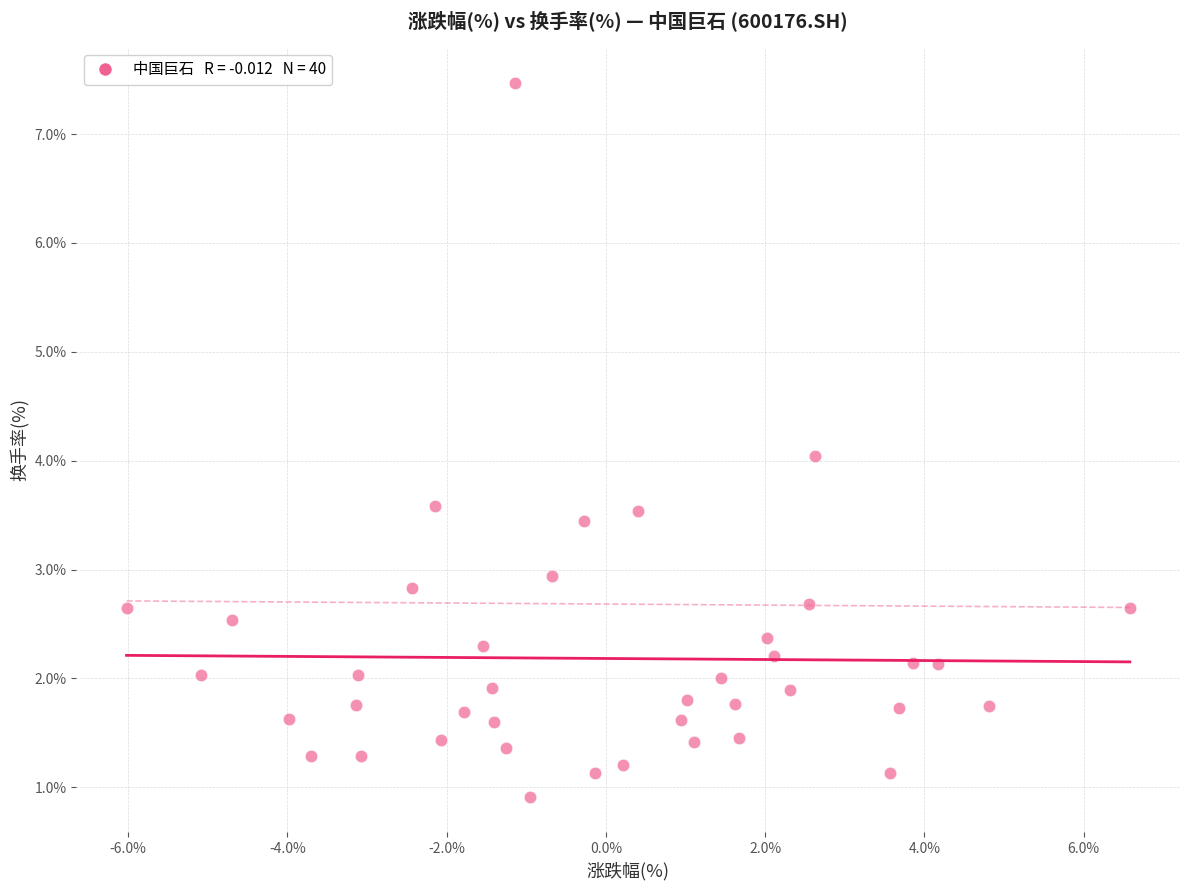

What is the range of Y values (max minus min)?

6.6